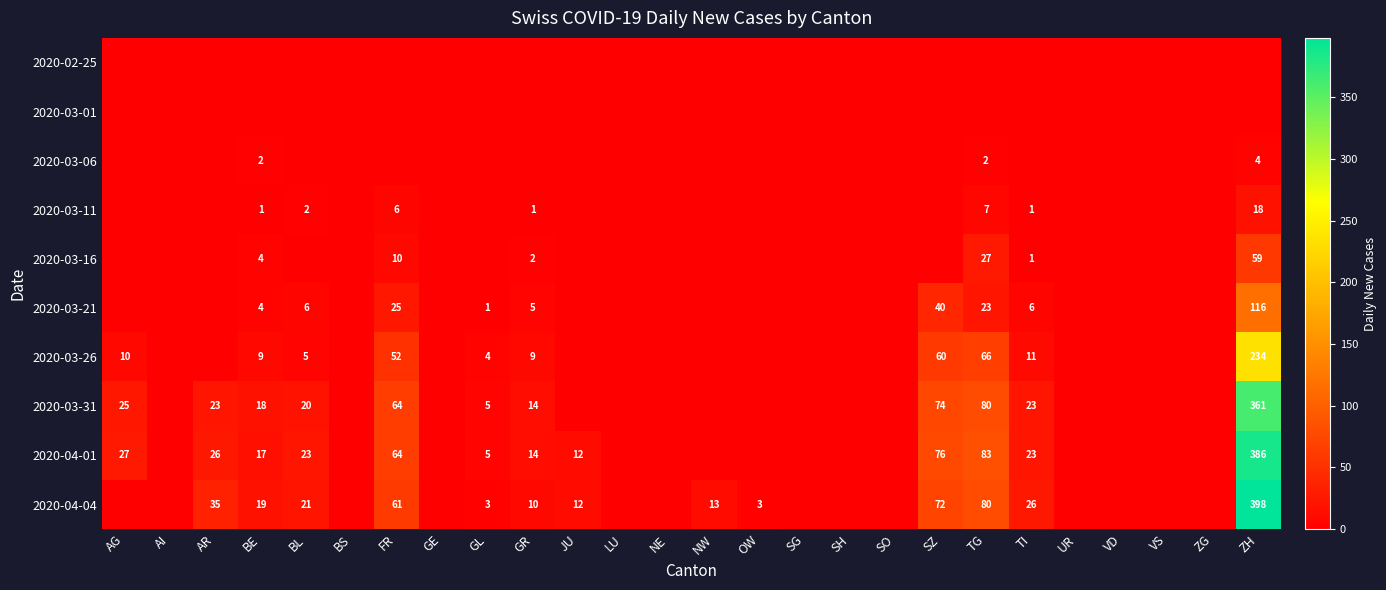

How many series are shown in this chart?

10